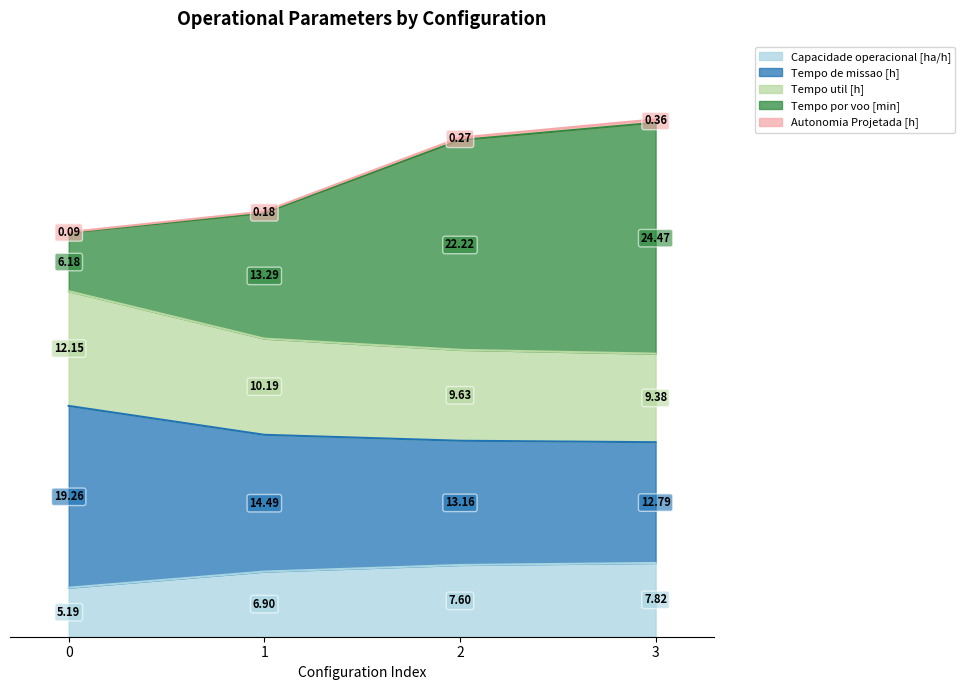

Which series has the widest spread of values?

Tempo por voo [min]